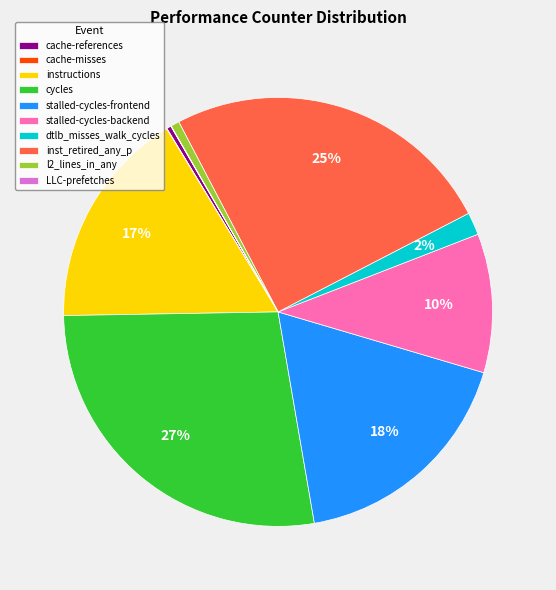

Do instructions and cycles together represent more than half of the pie?

No